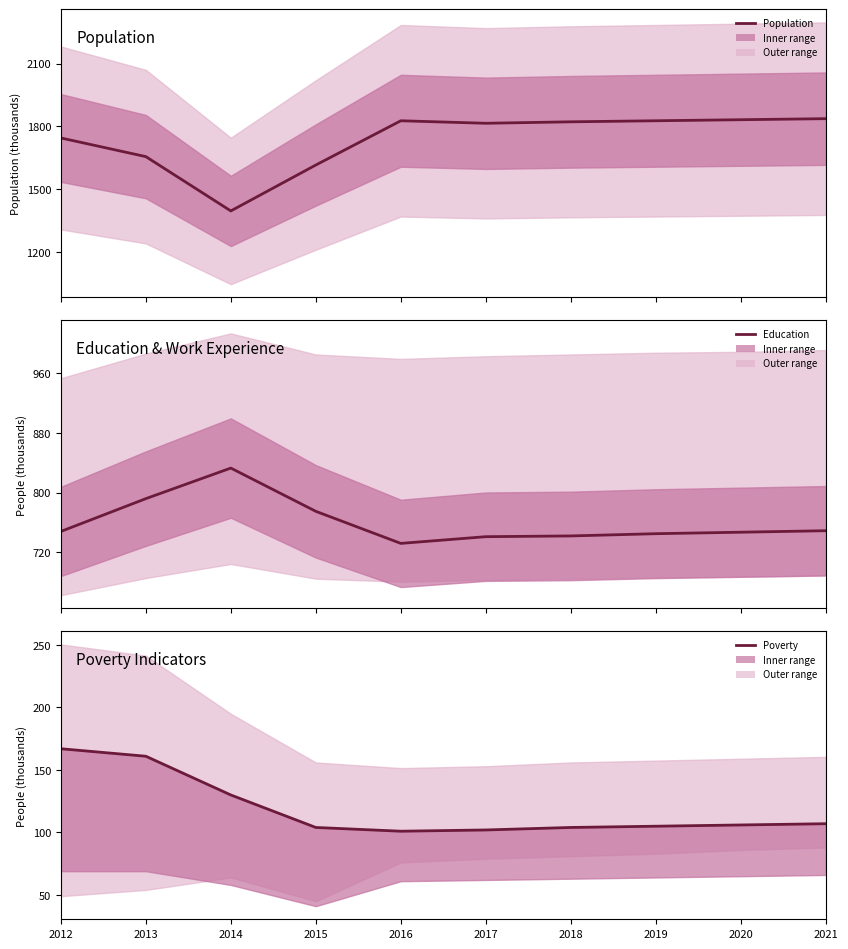

What is the total value across all series at 2021?

2693